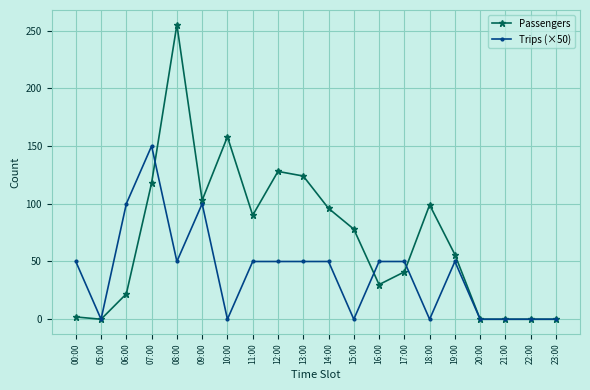

What is the difference between the Trips (×50) values at 06:00 and 21:00?

100